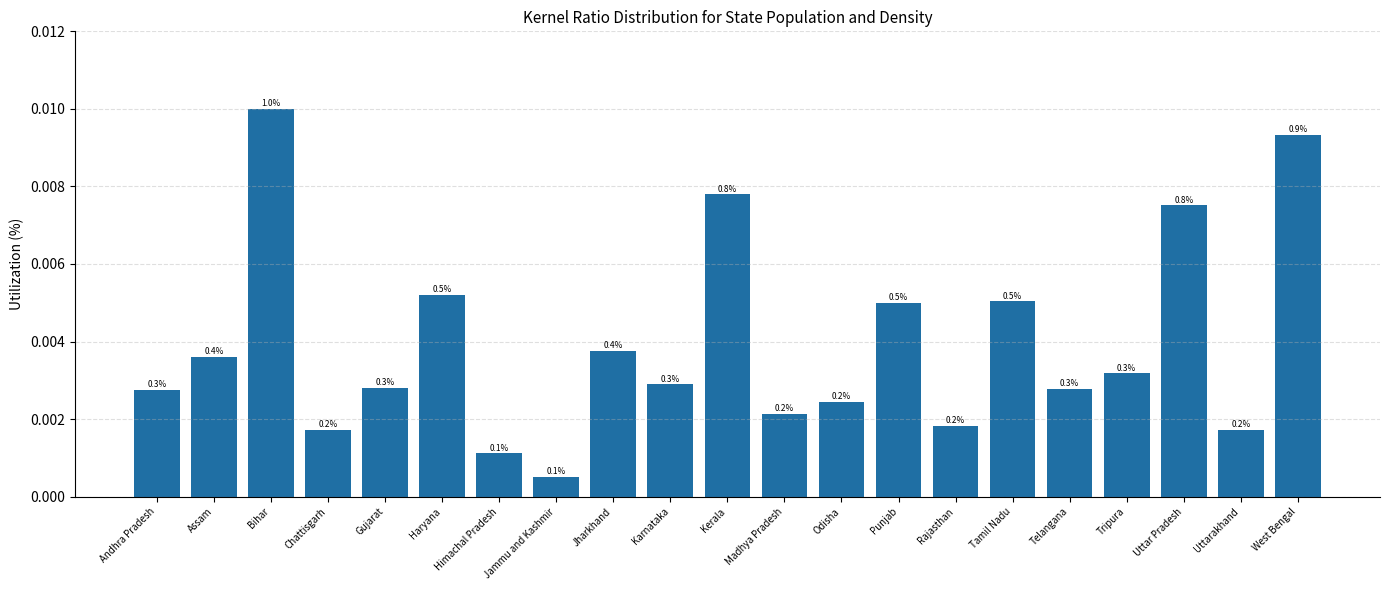

Rank the categories by value from highest to lowest.

Bihar, West Bengal, Kerala, Uttar Pradesh, Haryana, Tamil Nadu, Punjab, Jharkhand, Assam, Tripura, Karnataka, Gujarat, Telangana, Andhra Pradesh, Odisha, Madhya Pradesh, Rajasthan, Chattisgarh, Uttarakhand, Himachal Pradesh, Jammu and Kashmir